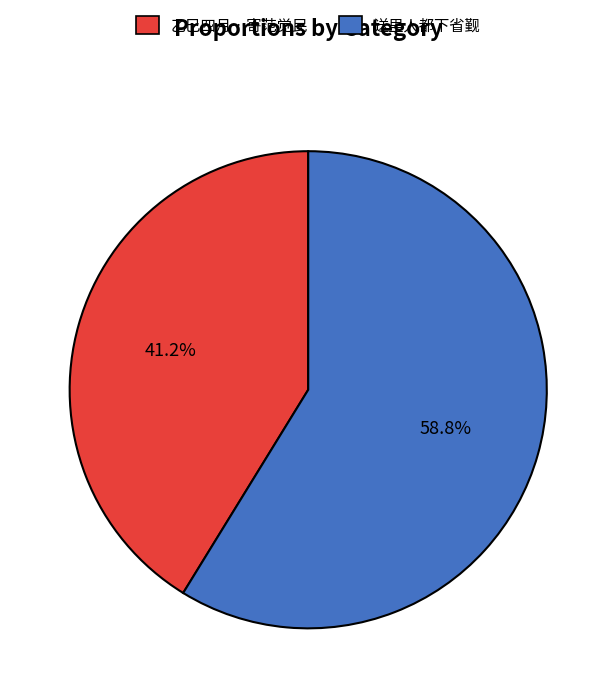

Approximately how many times larger is the value at 乙巳四月…寄范觉民 compared to 送里人都下省觐?

0.7